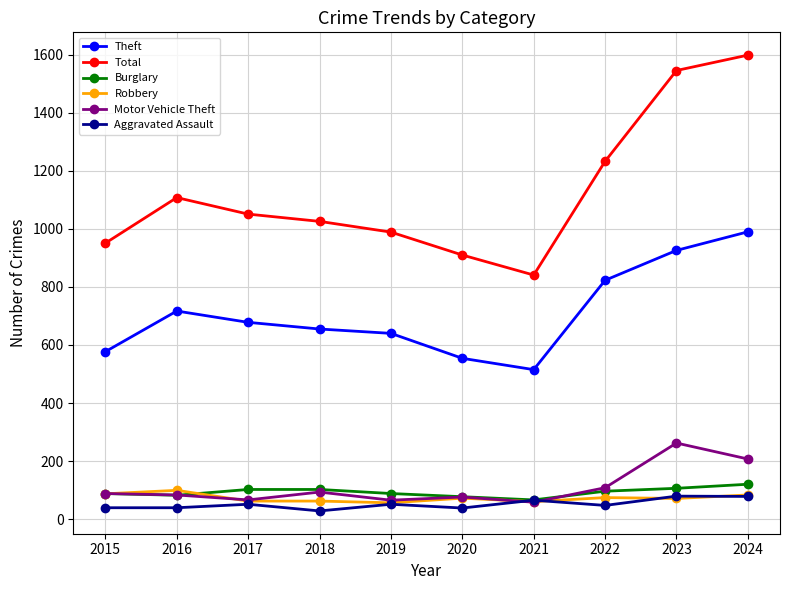

The value of Burglary at 2017 is 102. True or false?

True